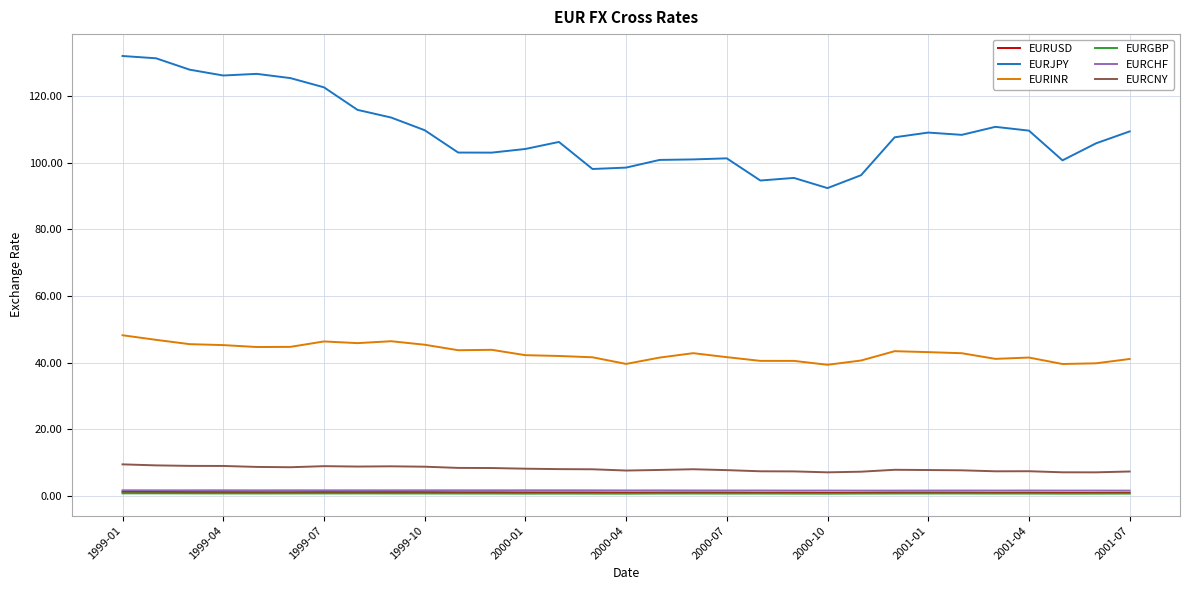

How many EURCHF values are between 1 and 2?

31